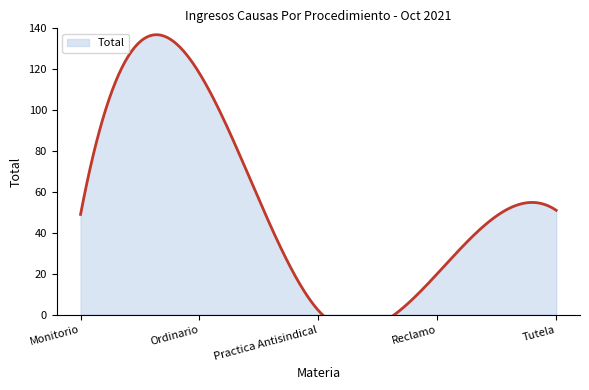

How many points are lower than both their immediate neighbors (excluding endpoints)?

1